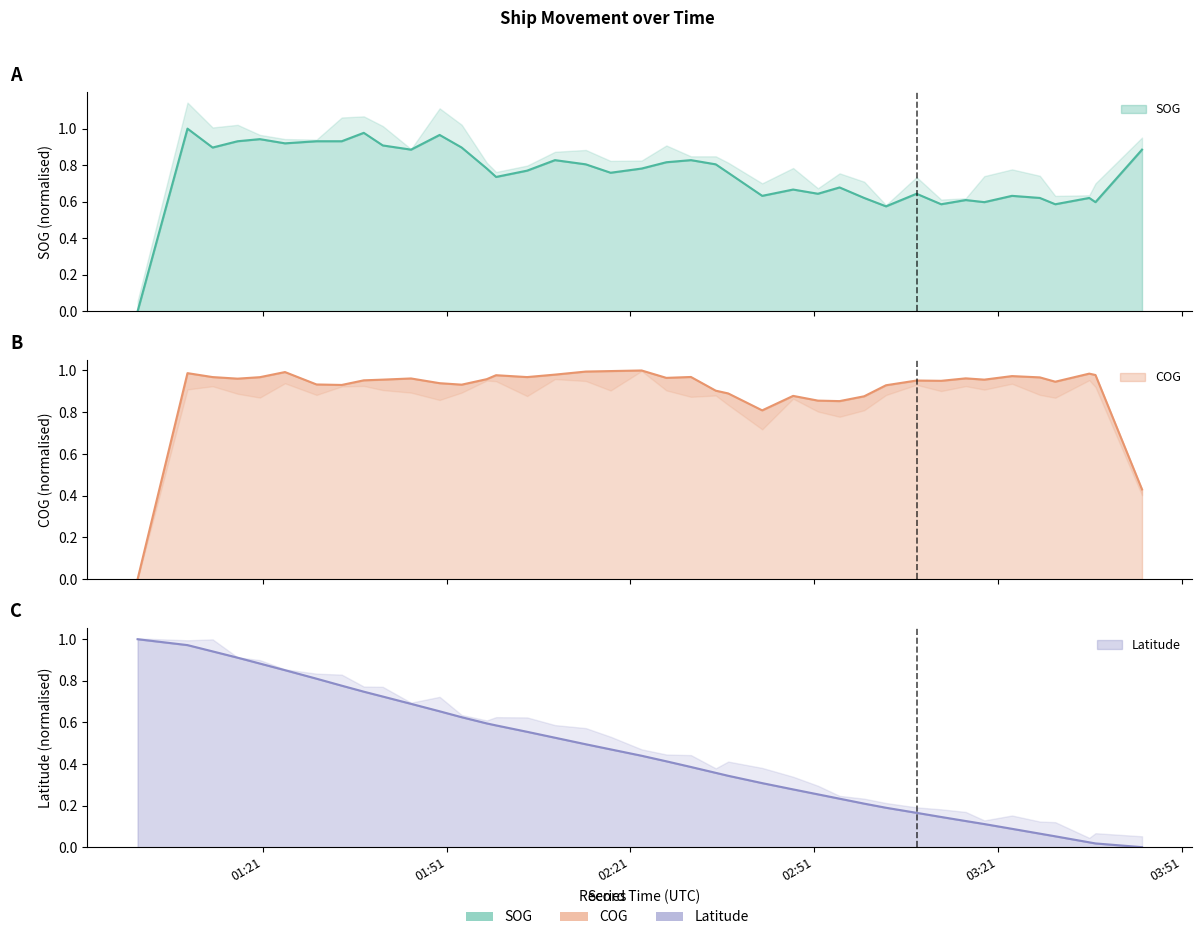

In COG, how many points are lower than both neighbors (excluding endpoints)?

10